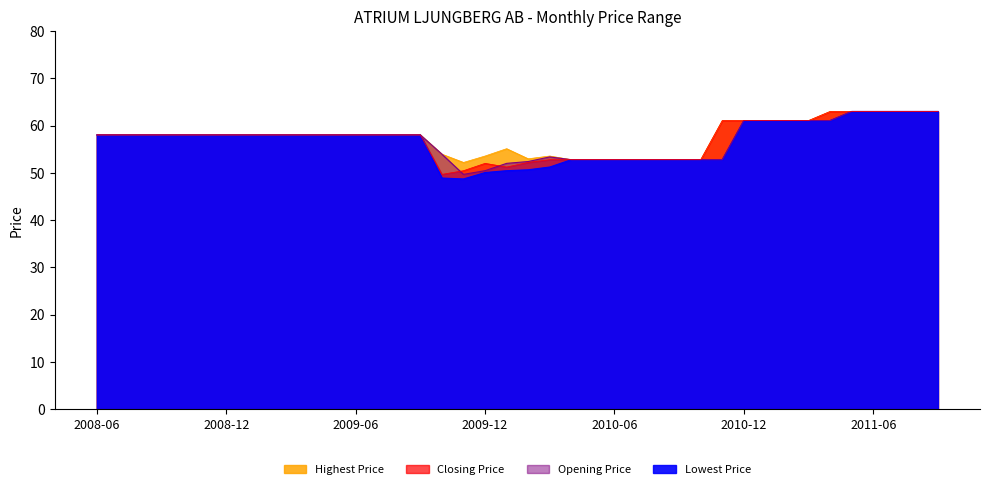

What is the average value of the Lowest Price series?

56.8